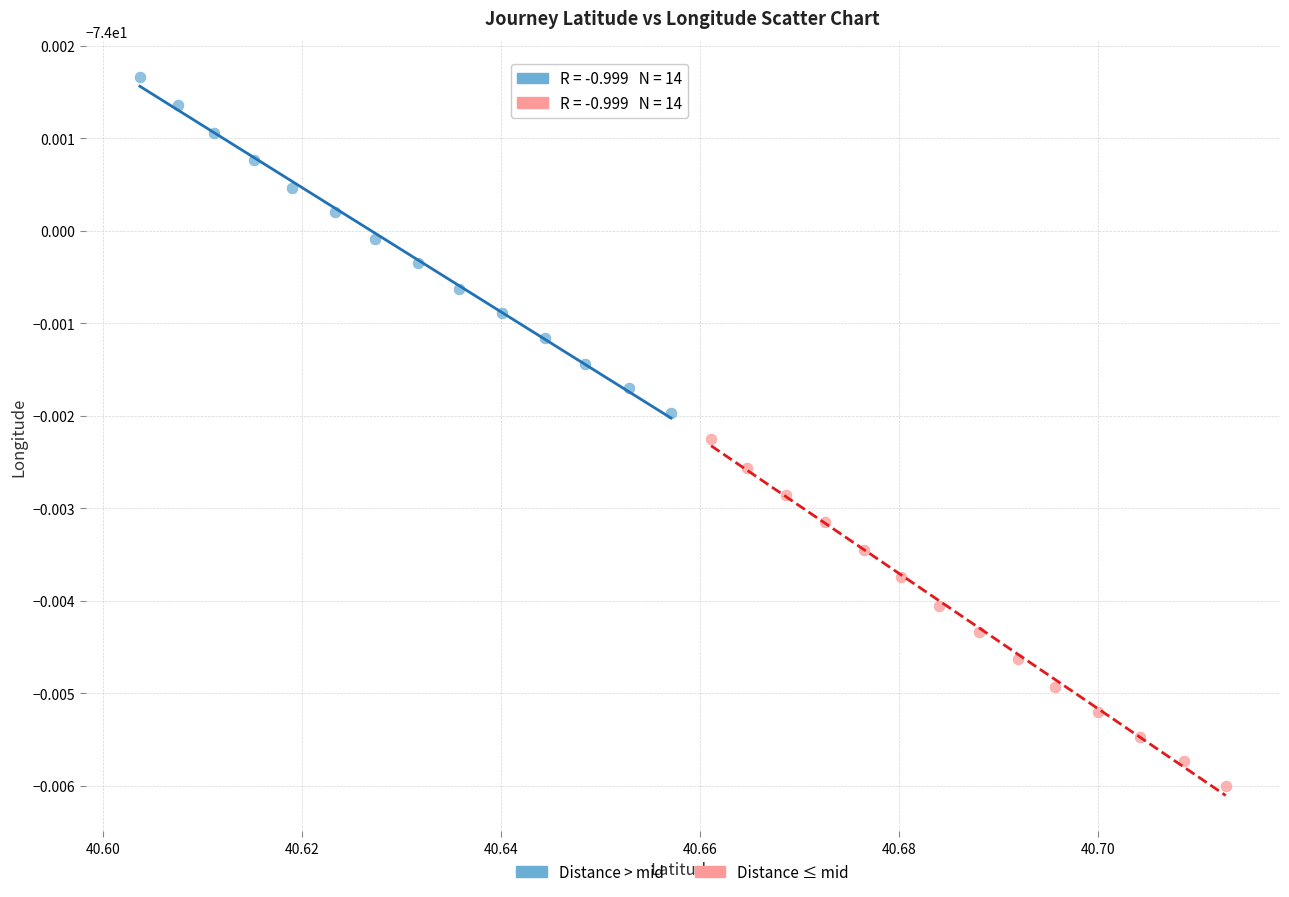

Which series has the widest spread of Y values?

Distance ≤ mid